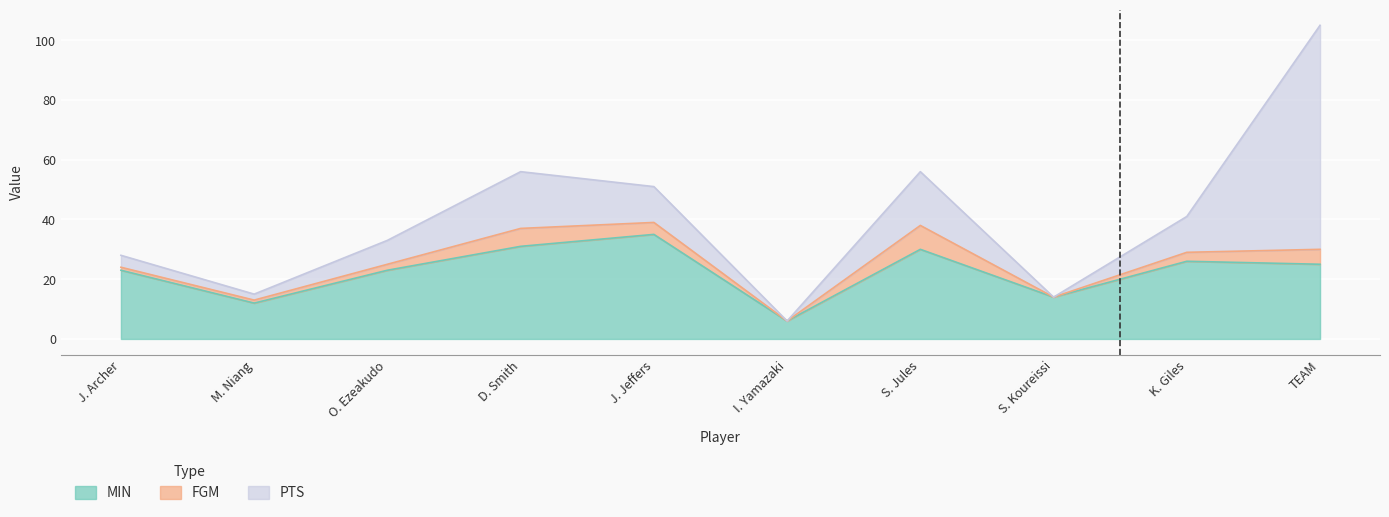

List the series in order of their overall mean, highest first.

MIN, PTS, FGM